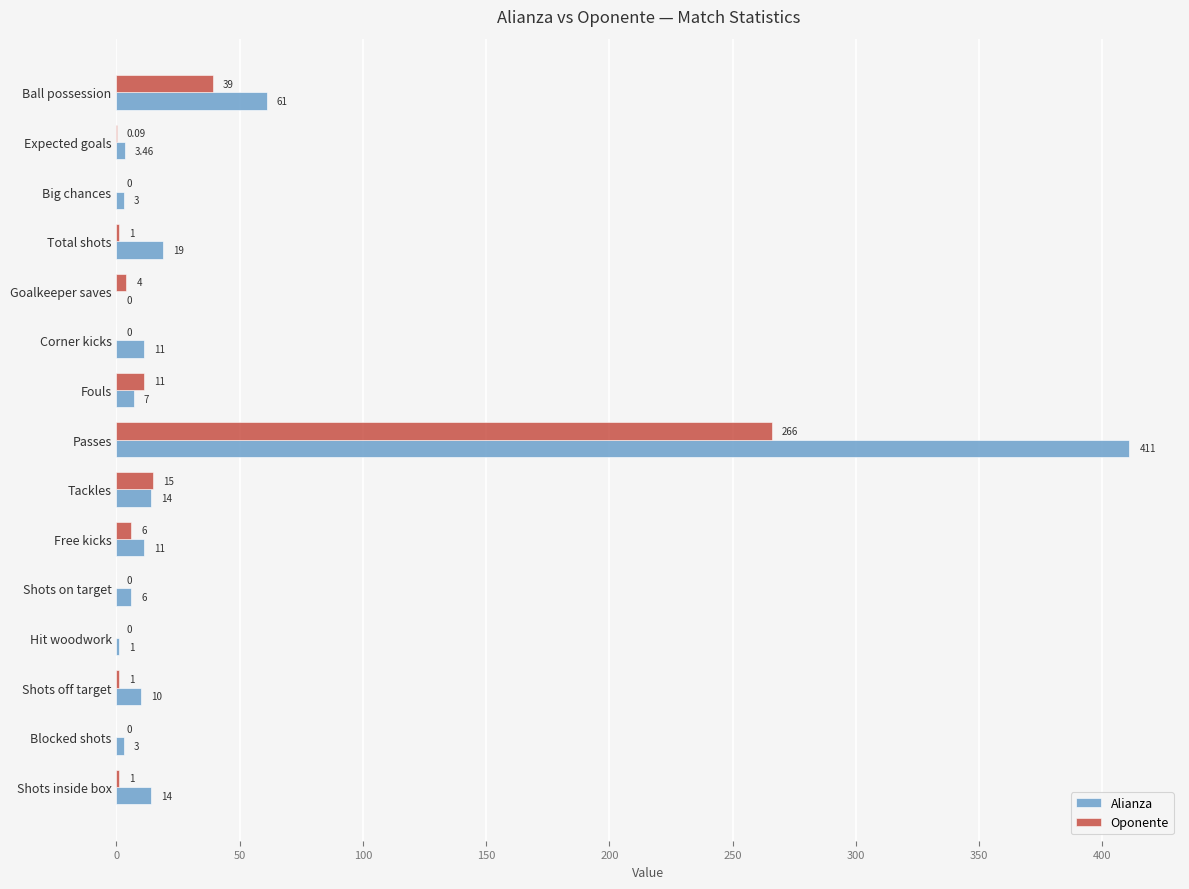

What are all the series names shown in the legend?

Alianza, Oponente